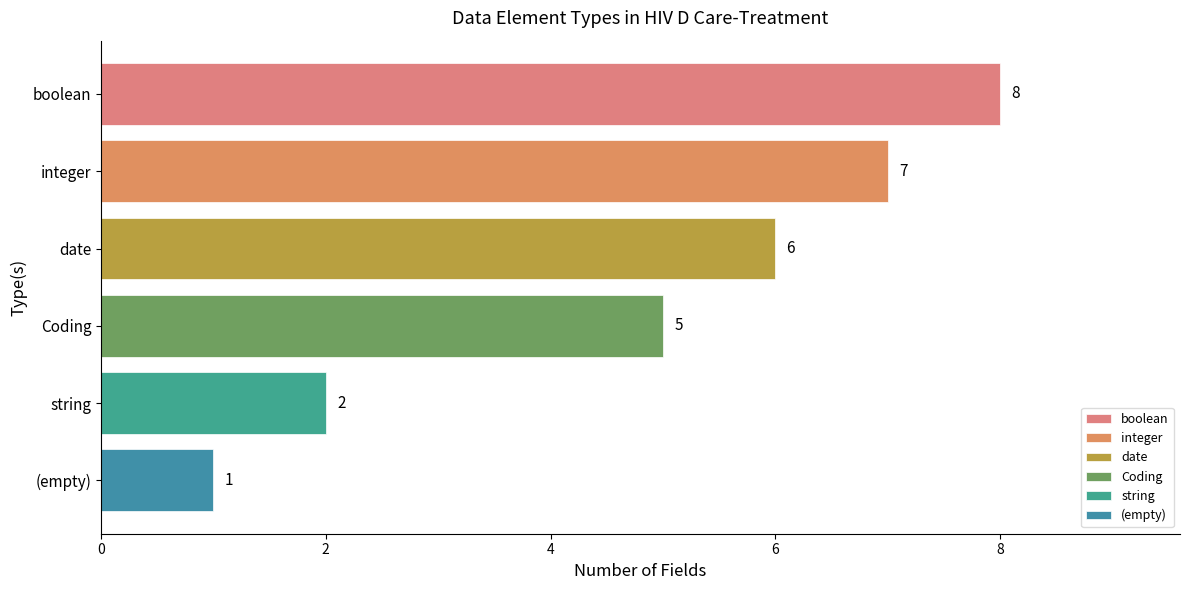

Is it true that the value at string is 2?

True